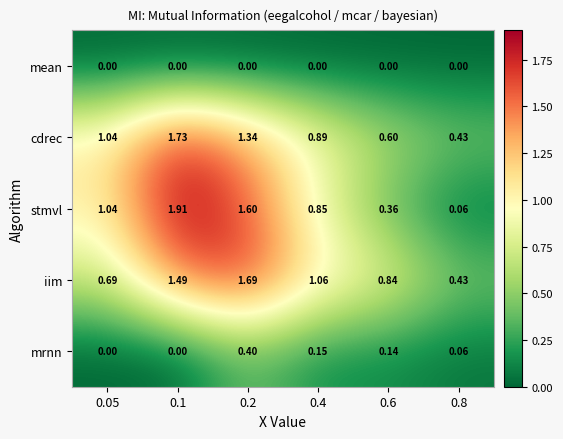

Which series changed the most between 0.4 and 0.6?

stmvl